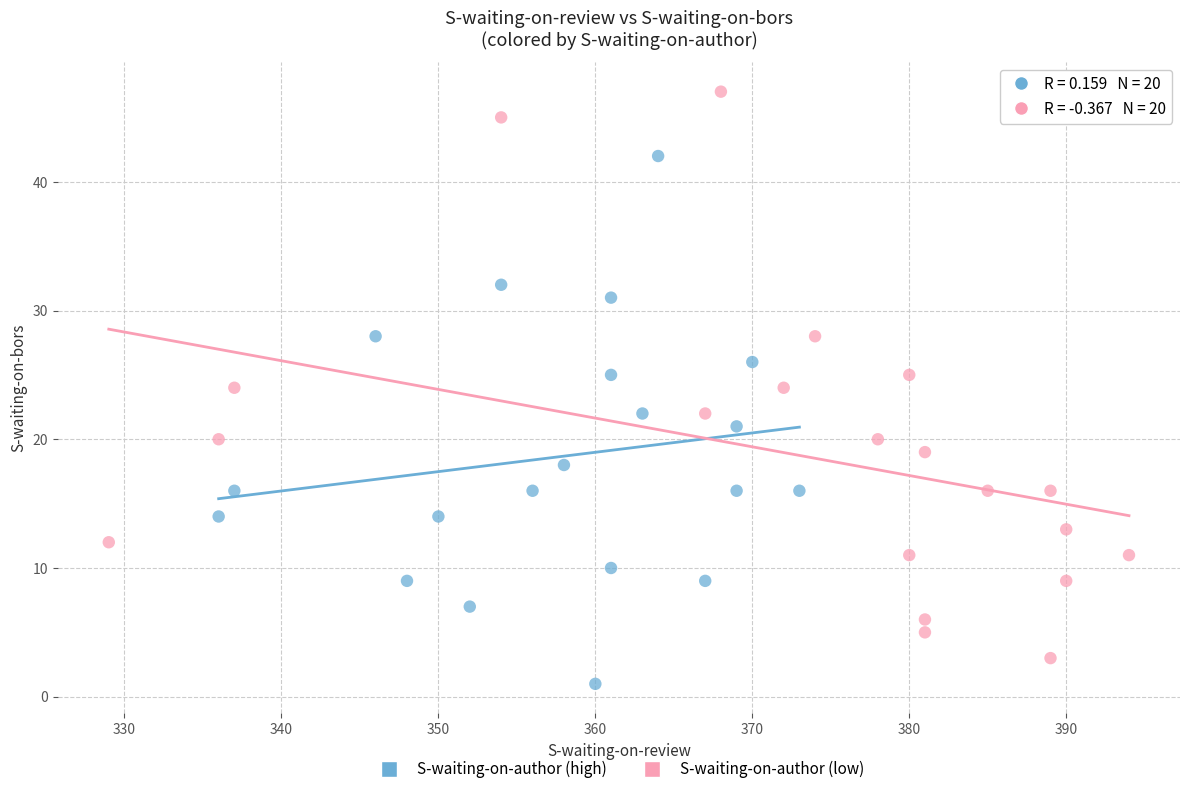

Which series contains the lowest Y value?

S-waiting-on-author (high)